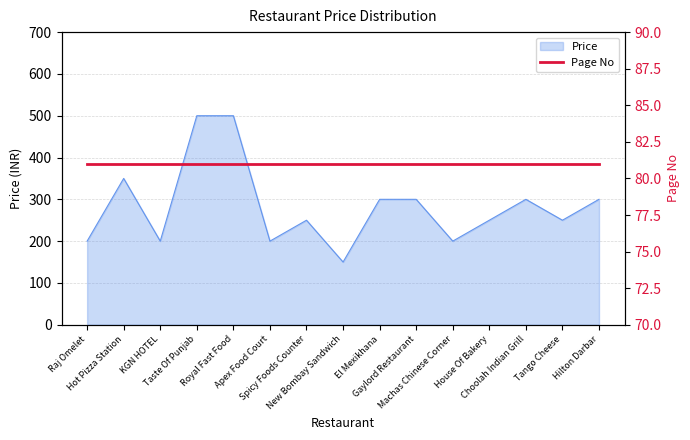

What is the lowest value of the Price series?

150